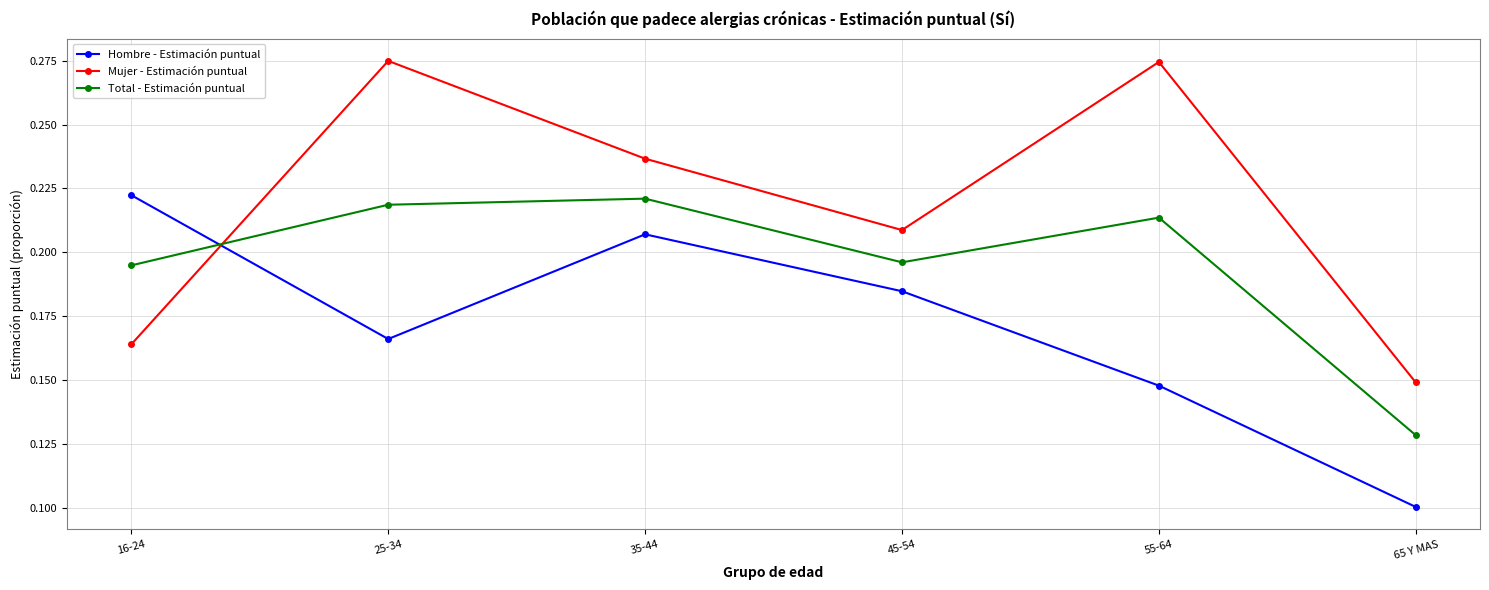

At 65 Y MAS, list the series in order from smallest to largest.

Hombre - Estimación puntual, Total - Estimación puntual, Mujer - Estimación puntual